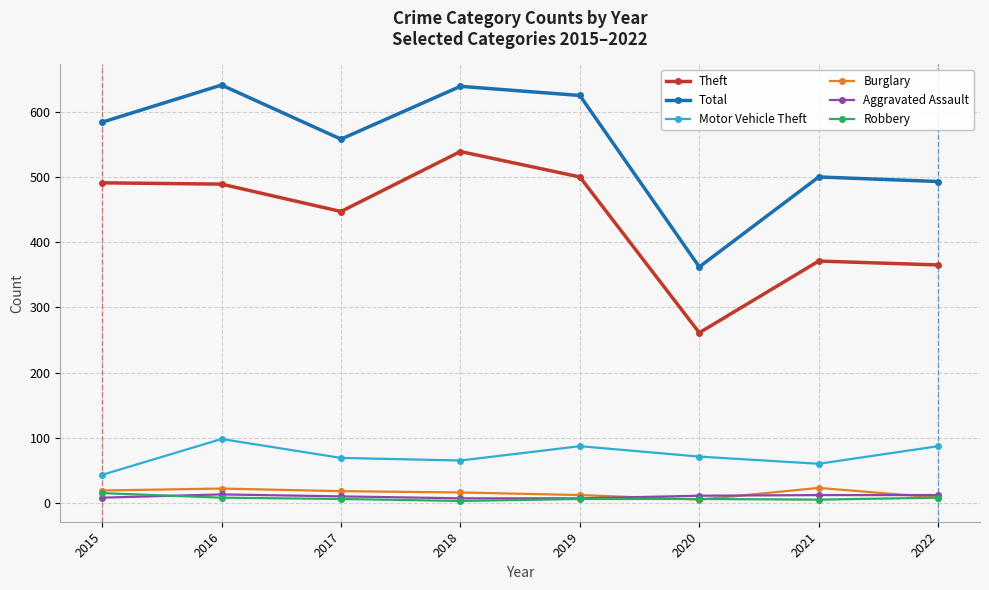

Is the value of Theft at 2015 greater than the value of Total at 2015?

No